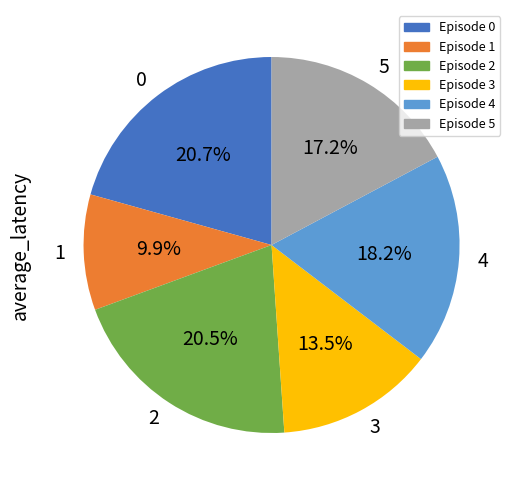

Count the number of slices in the pie.

6